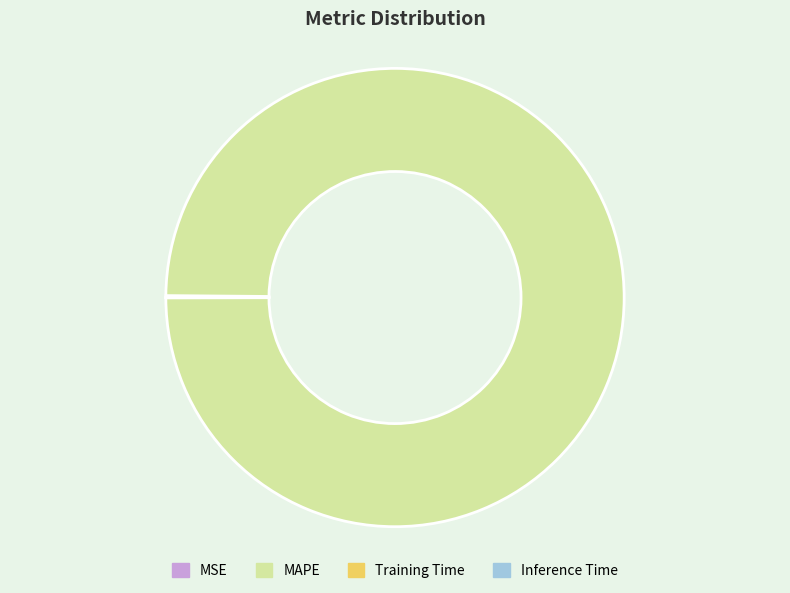

What is the majority slice?

MAPE